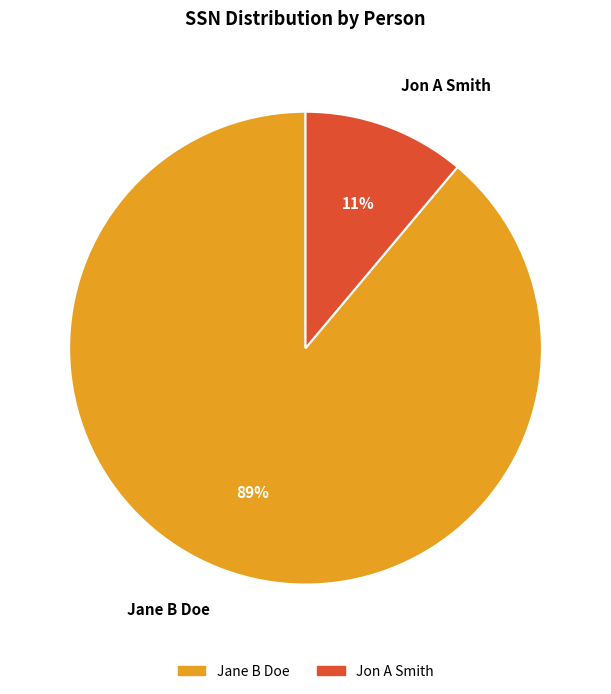

Which has a higher value, Jon A Smith or Jane B Doe?

Jane B Doe